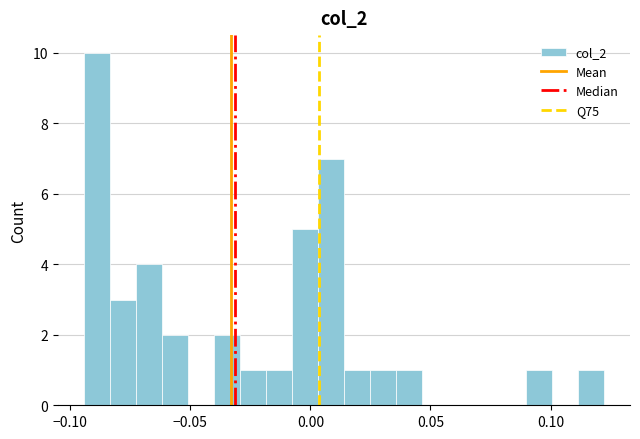

Read against the x-axis, roughly where is the centre of the tallest bar?

-0.090